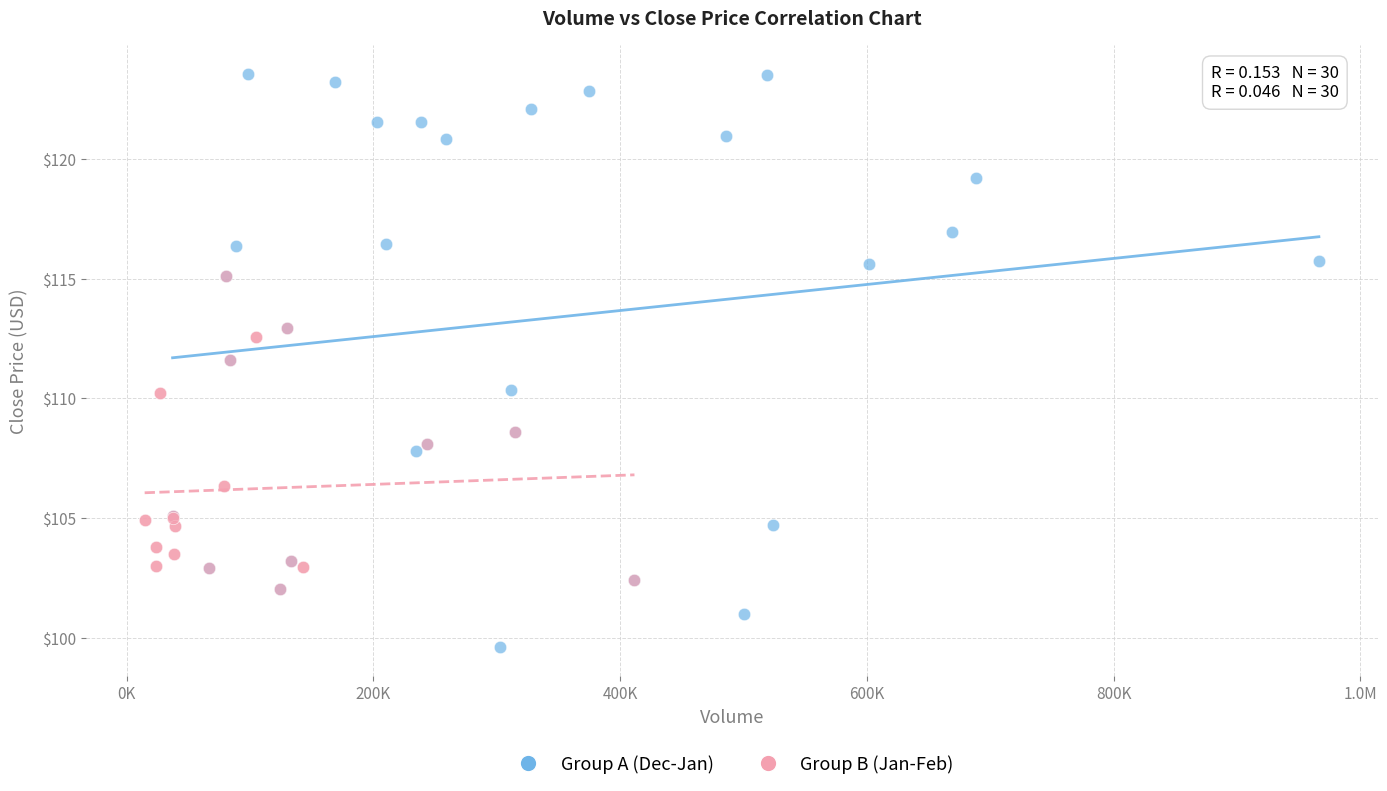

Which series has the widest spread of Y values?

Group A (Dec-Jan)